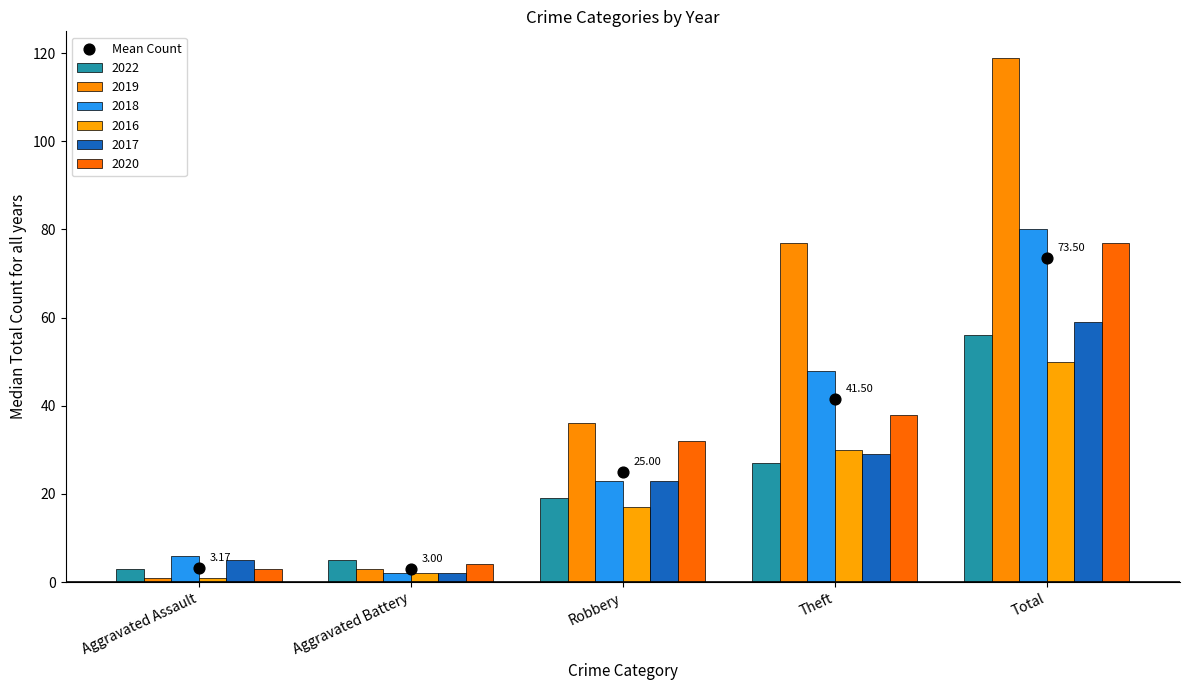

Between Aggravated Assault and Theft, which is larger?

Theft